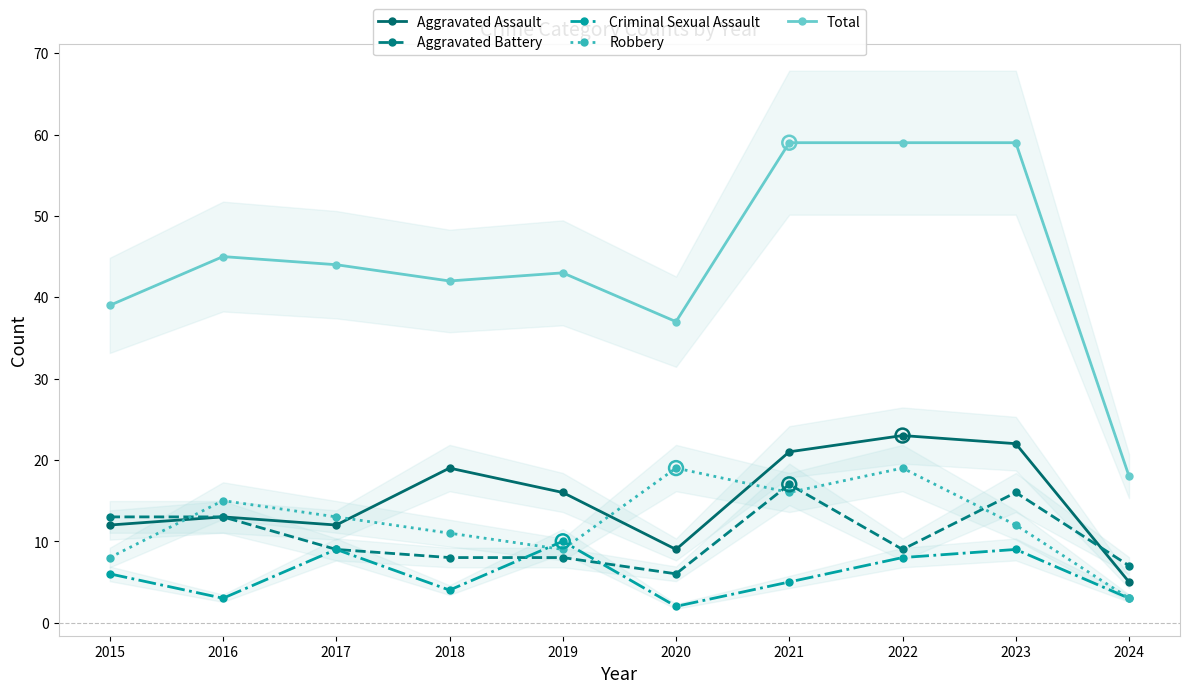

Which series reaches the maximum Y coordinate?

Total